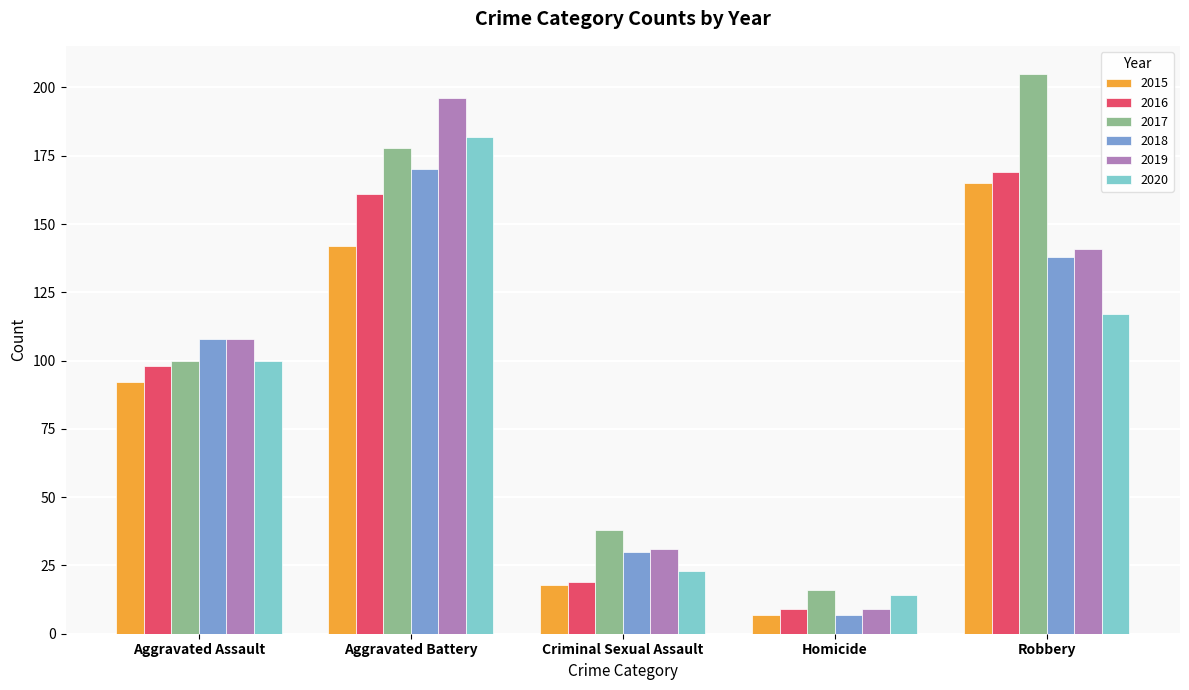

At how many categories does at least one series exceed 39?

3